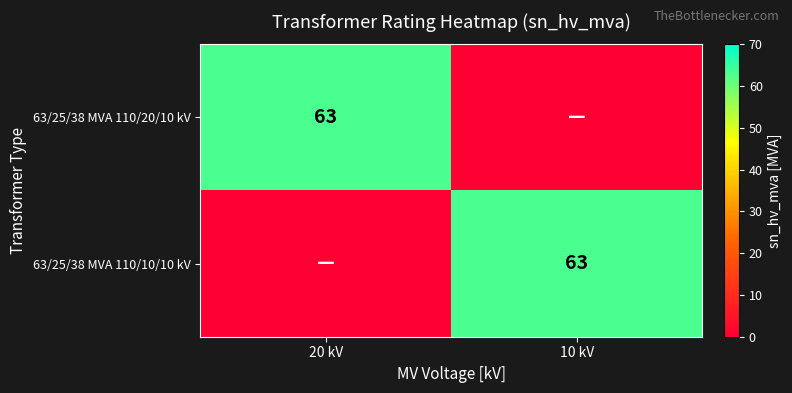

At which category is the sum across all series the highest?

20 kV